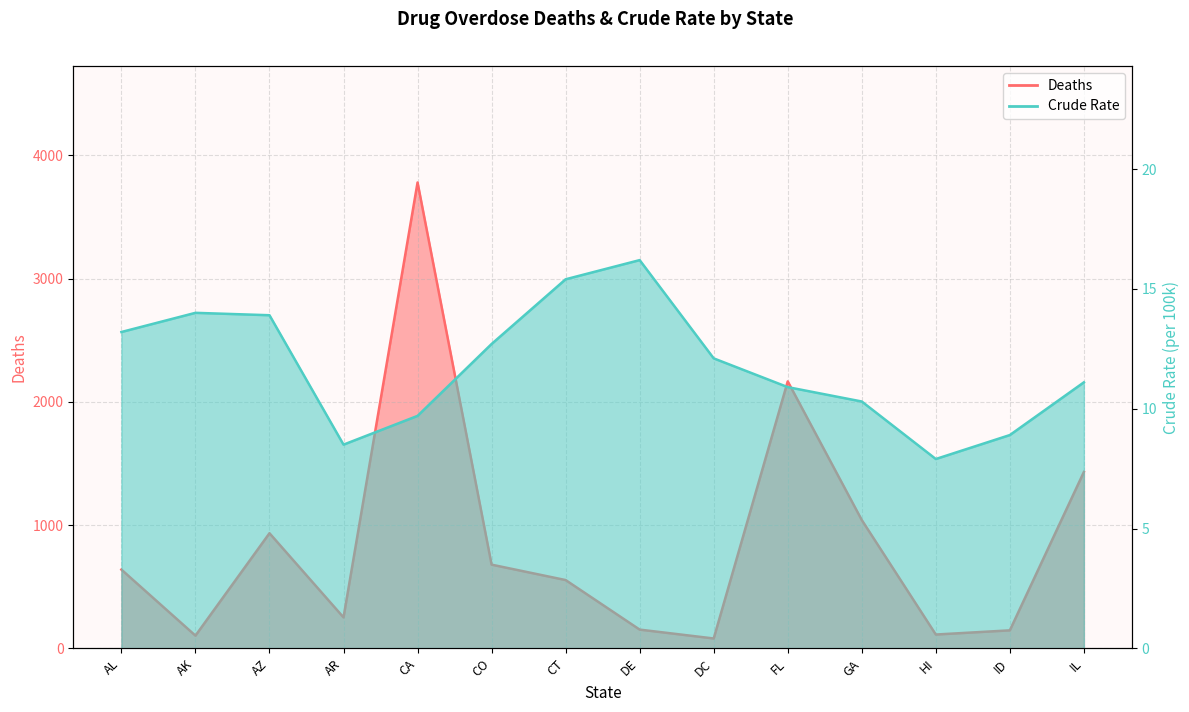

True or false: Deaths and Crude Rate cross at least once.

False